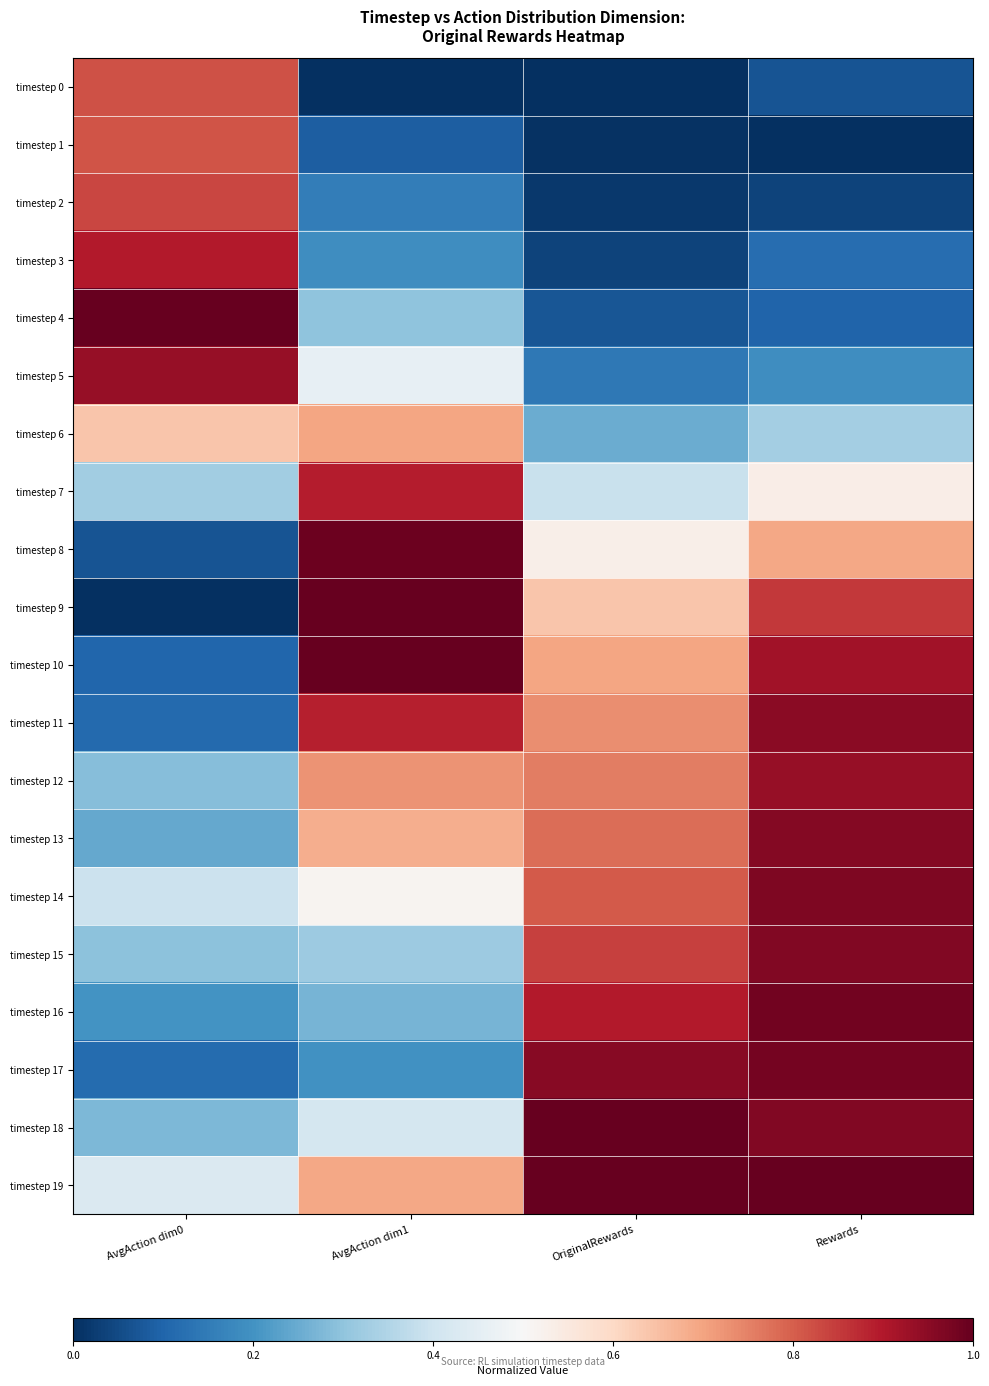

Reading right to left, what are all the values shown in this chart?

timestep 0: Rewards=0.1	OriginalRewards=0.0	AvgAction dim1=0.0	AvgAction dim0=0.8
timestep 1: Rewards=0.0	OriginalRewards=0.0	AvgAction dim1=0.1	AvgAction dim0=0.8
timestep 2: Rewards=0.0	OriginalRewards=0.0	AvgAction dim1=0.2	AvgAction dim0=0.8
timestep 3: Rewards=0.1	OriginalRewards=0.0	AvgAction dim1=0.2	AvgAction dim0=0.9
timestep 4: Rewards=0.1	OriginalRewards=0.1	AvgAction dim1=0.3	AvgAction dim0=1.0
timestep 5: Rewards=0.2	OriginalRewards=0.1	AvgAction dim1=0.5	AvgAction dim0=0.9
timestep 6: Rewards=0.3	OriginalRewards=0.3	AvgAction dim1=0.7	AvgAction dim0=0.6
timestep 7: Rewards=0.5	OriginalRewards=0.4	AvgAction dim1=0.9	AvgAction dim0=0.3
timestep 8: Rewards=0.7	OriginalRewards=0.5	AvgAction dim1=1.0	AvgAction dim0=0.1
timestep 9: Rewards=0.9	OriginalRewards=0.6	AvgAction dim1=1.0	AvgAction dim0=0.0
timestep 10: Rewards=0.9	OriginalRewards=0.7	AvgAction dim1=1.0	AvgAction dim0=0.1
timestep 11: Rewards=1.0	OriginalRewards=0.7	AvgAction dim1=0.9	AvgAction dim0=0.1
timestep 12: Rewards=0.9	OriginalRewards=0.8	AvgAction dim1=0.7	AvgAction dim0=0.3
timestep 13: Rewards=1.0	OriginalRewards=0.8	AvgAction dim1=0.7	AvgAction dim0=0.2
timestep 14: Rewards=1.0	OriginalRewards=0.8	AvgAction dim1=0.5	AvgAction dim0=0.4
timestep 15: Rewards=1.0	OriginalRewards=0.8	AvgAction dim1=0.3	AvgAction dim0=0.3
timestep 16: Rewards=1.0	OriginalRewards=0.9	AvgAction dim1=0.3	AvgAction dim0=0.2
timestep 17: Rewards=1.0	OriginalRewards=1.0	AvgAction dim1=0.2	AvgAction dim0=0.1
timestep 18: Rewards=1.0	OriginalRewards=1.0	AvgAction dim1=0.4	AvgAction dim0=0.3
timestep 19: Rewards=1.0	OriginalRewards=1.0	AvgAction dim1=0.7	AvgAction dim0=0.4